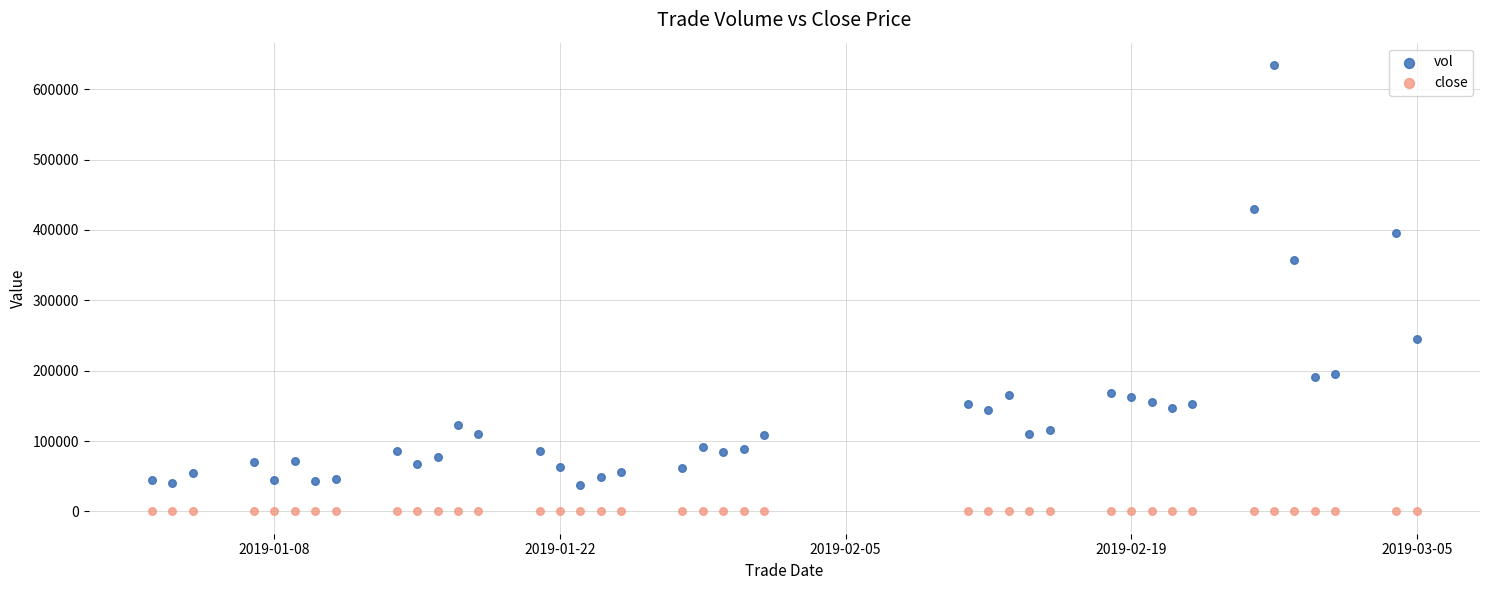

Across all data points, what is the range of Y values (max minus min)?

634411.5